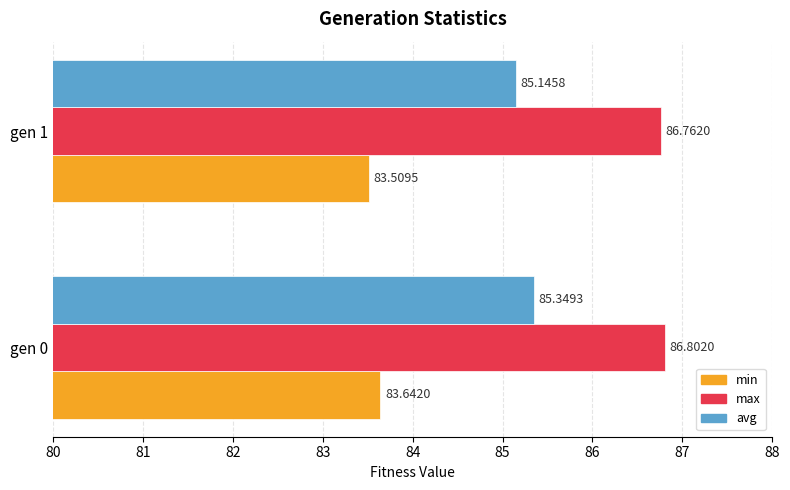

What is the difference between the maximum and minimum values in the min series?

0.1